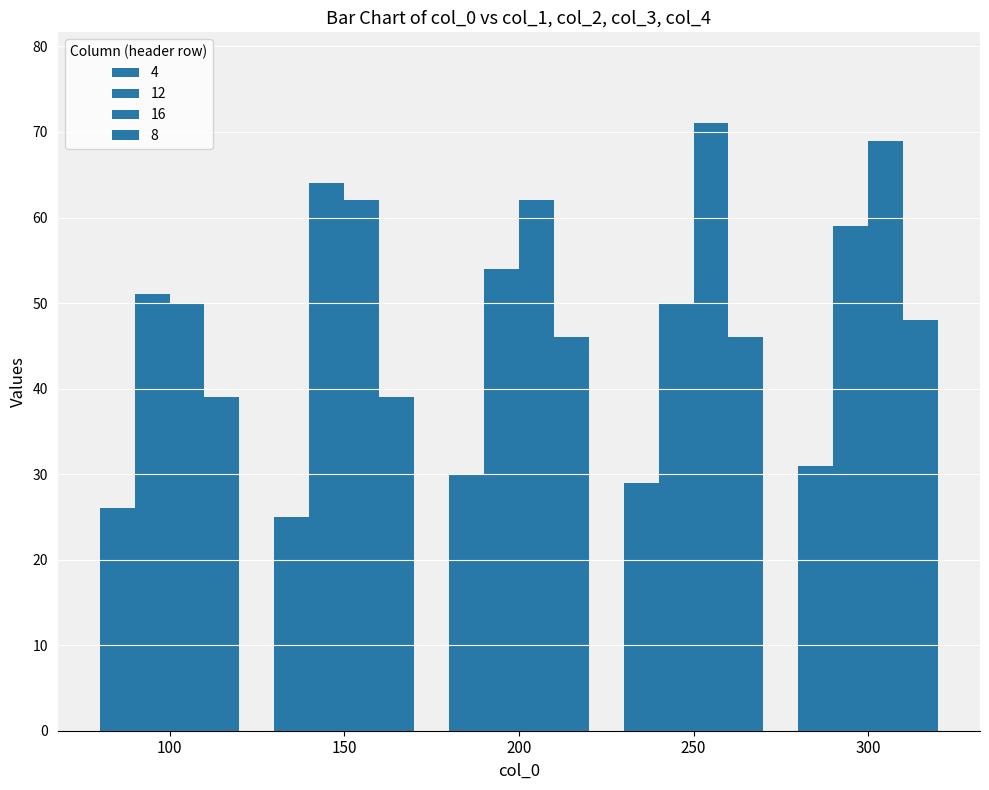

What is the difference between the maximum and minimum values in the 16 series?

21